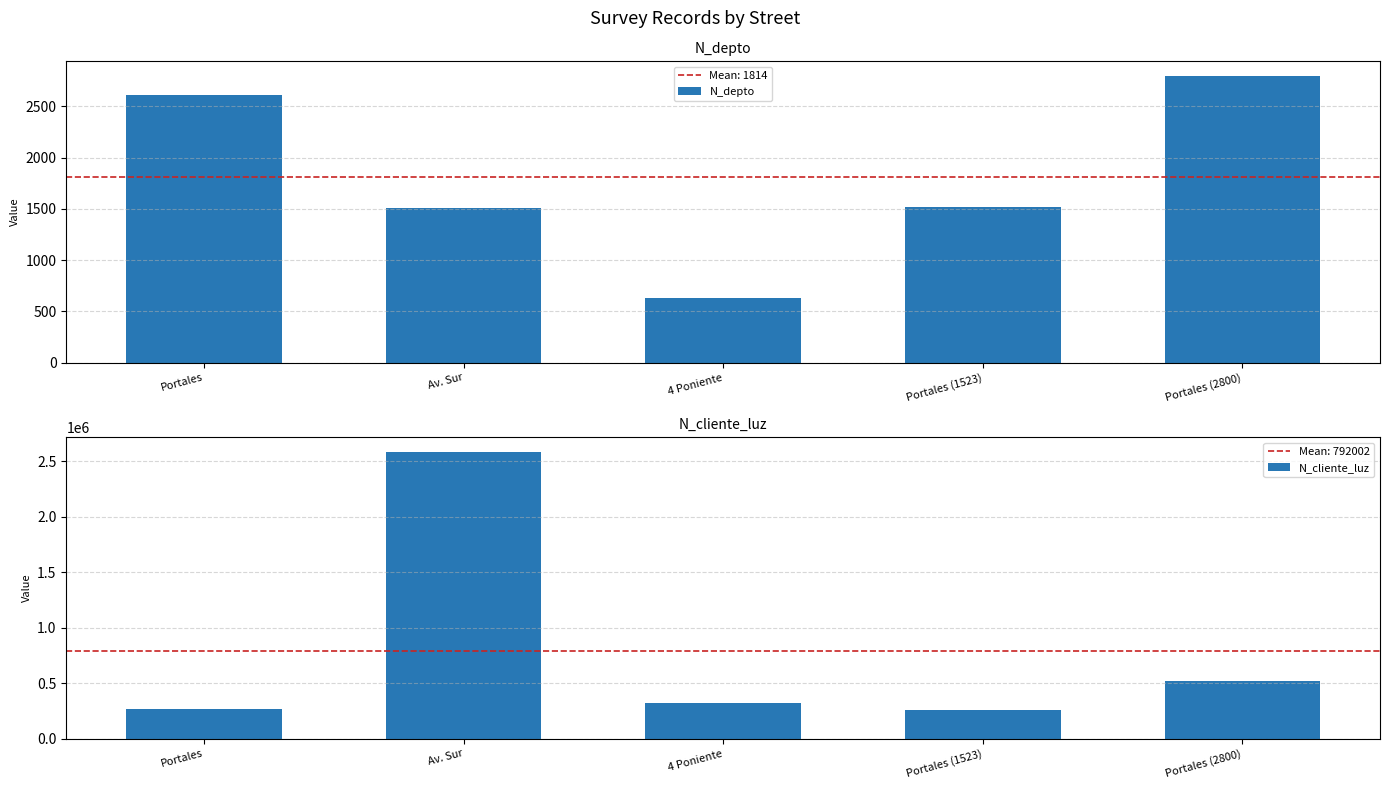

Is the value of N_cliente_luz at Portales greater than the value of N_depto at Portales?

Yes